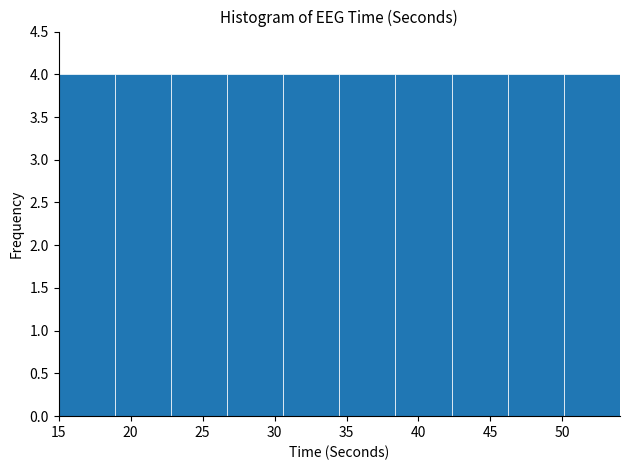

What is the height of the bar covering 50.1 to 54.0 on the x-axis? Neither the bar edges nor the heights are printed on the chart, so give them approximately, as read against the axes.

4